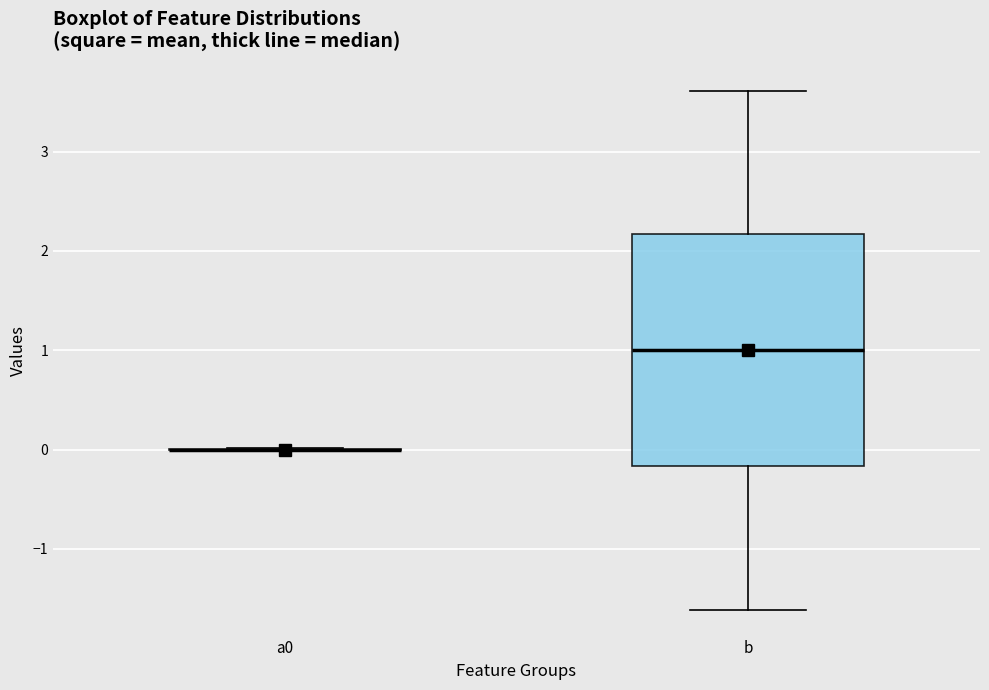

Which box is the tallest, from its lower edge to its upper edge?

b